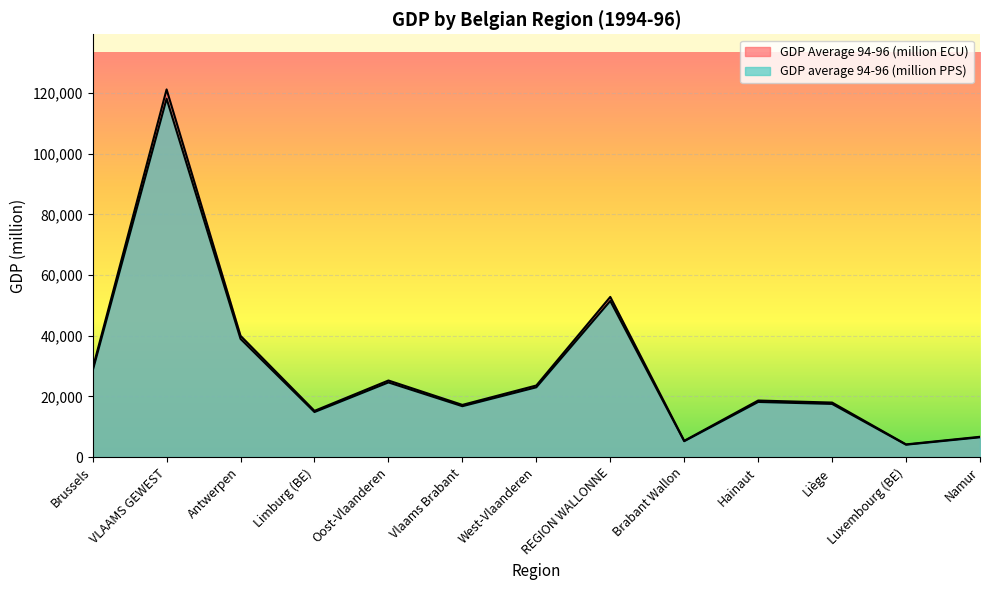

Which has a higher value, West-Vlaanderen or REGION WALLONNE?

REGION WALLONNE